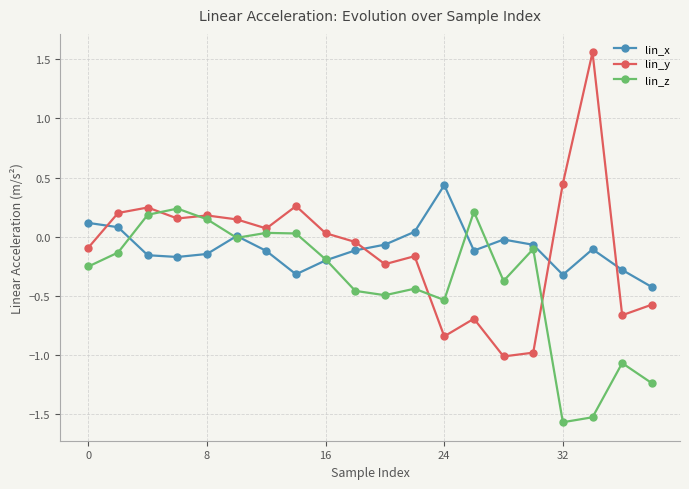

How many series are shown in this chart?

3